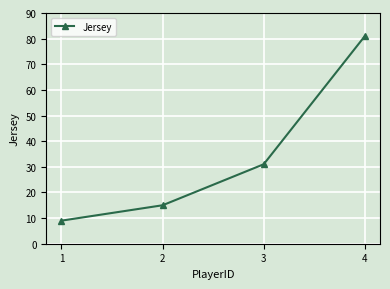

What is the approximate value at 2, to the nearest 5?

15